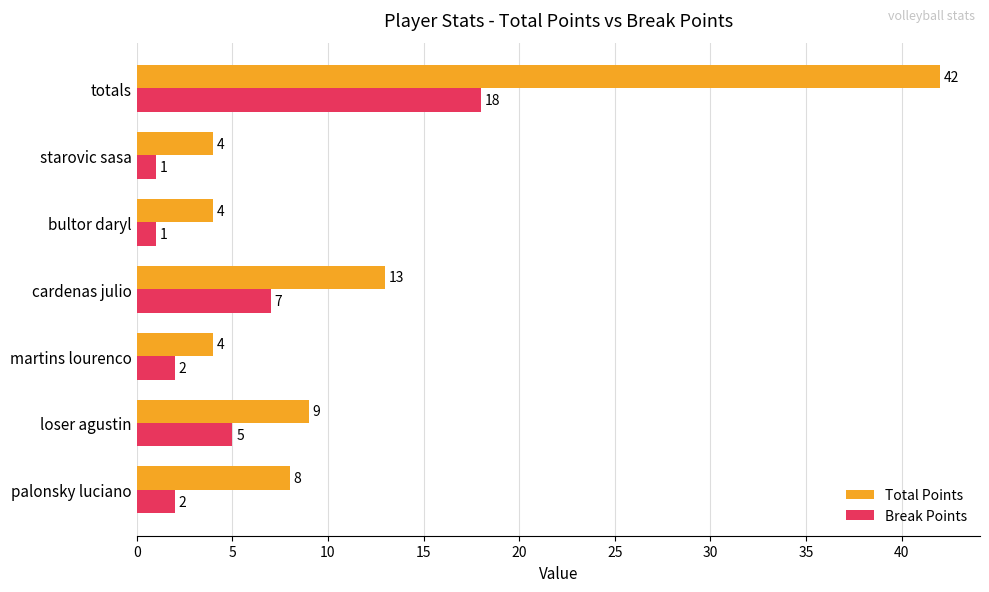

At how many categories does at least one series exceed 27?

1